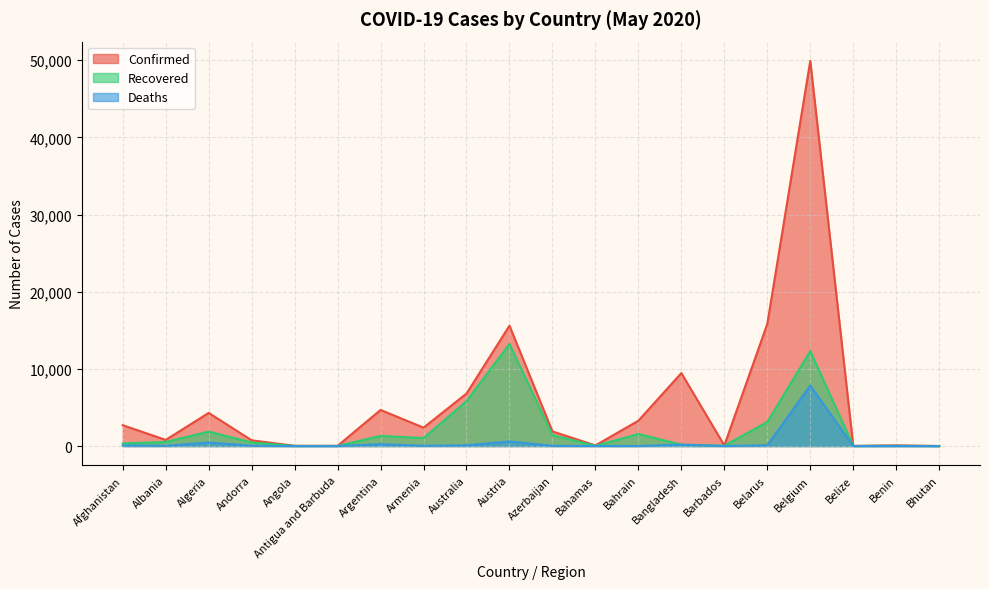

At which label does Deaths reach its minimum?

Bhutan